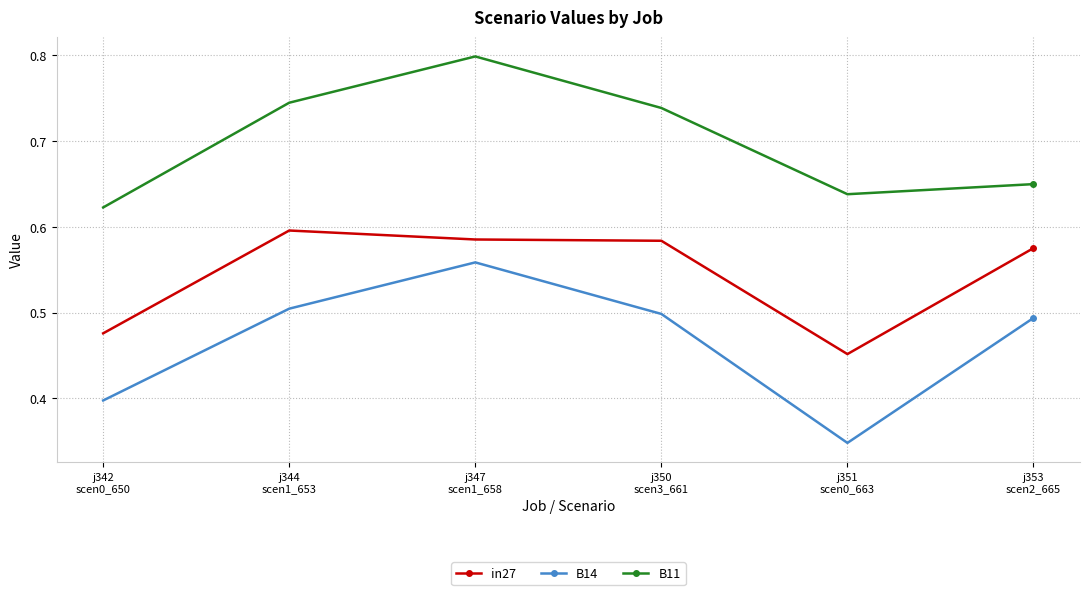

Which series has the largest total across all categories?

B11